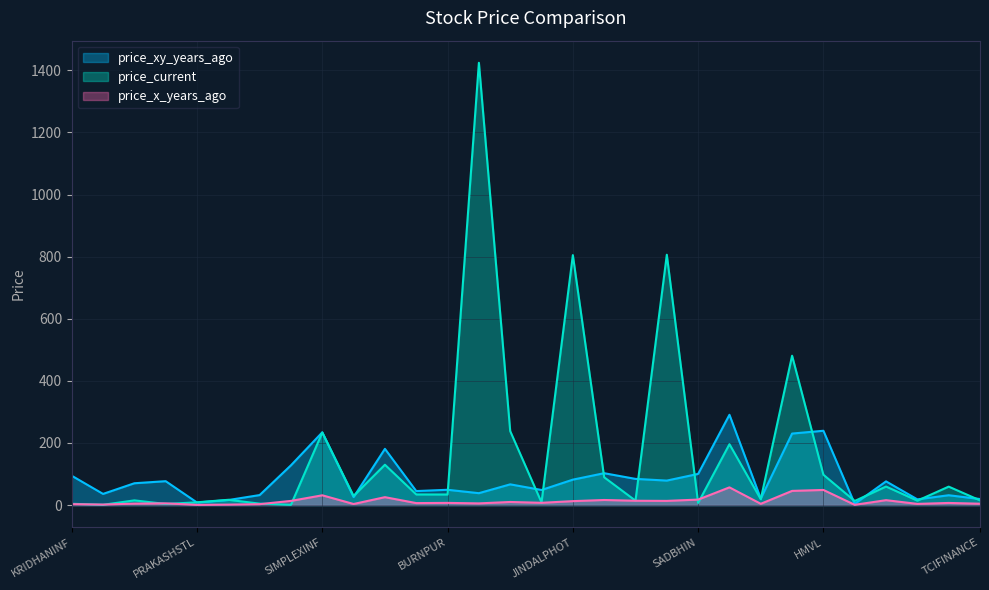

At INOXWIND, list the series in order from largest to smallest.

price_current, price_xy_years_ago, price_x_years_ago